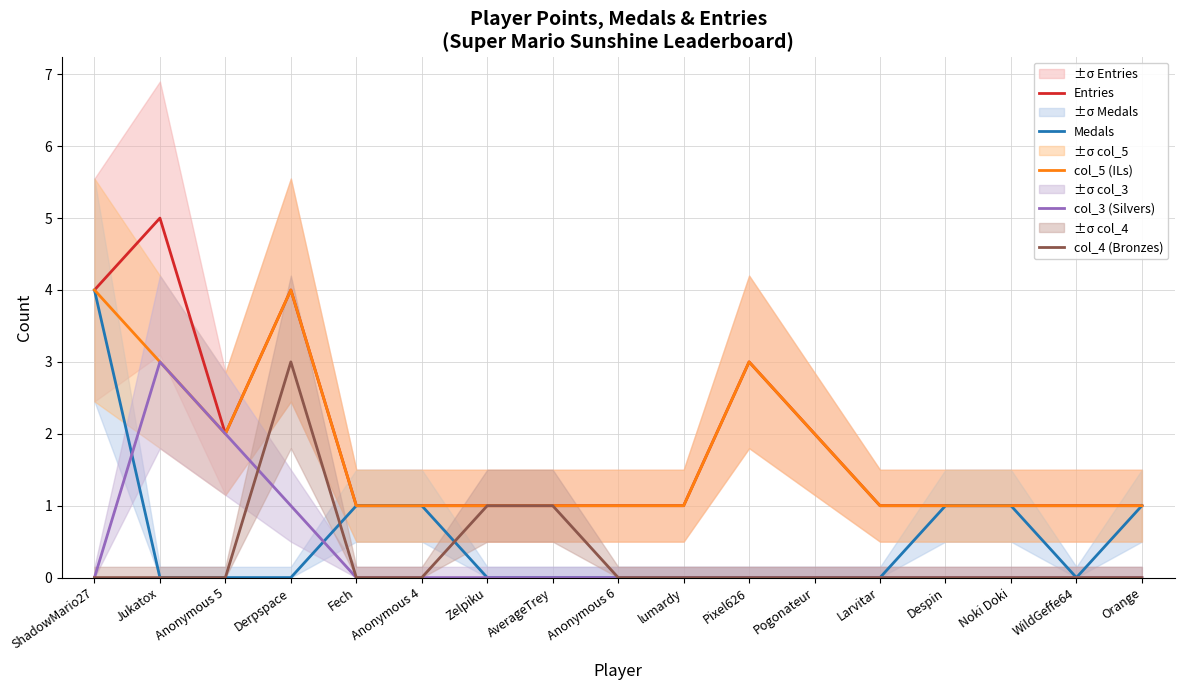

Reading left to right, transcribe all the data shown in this chart.

Entries: ShadowMario27=4	Jukatox=5	Anonymous 5=2	Derpspace=4	Fech=1	Anonymous 4=1	Zelpiku=1	AverageTrey=1	Anonymous 6=1	lumardy=1	Pixel626=3	Pogonateur=2	Larvitar=1	Despin=1	Noki Doki=1	WildGeffe64=1	Orange=1
Medals: ShadowMario27=4	Jukatox=0	Anonymous 5=0	Derpspace=0	Fech=1	Anonymous 4=1	Zelpiku=0	AverageTrey=0	Anonymous 6=0	lumardy=0	Pixel626=0	Pogonateur=0	Larvitar=0	Despin=1	Noki Doki=1	WildGeffe64=0	Orange=1
col_5 (ILs): ShadowMario27=4	Jukatox=3	Anonymous 5=2	Derpspace=4	Fech=1	Anonymous 4=1	Zelpiku=1	AverageTrey=1	Anonymous 6=1	lumardy=1	Pixel626=3	Pogonateur=2	Larvitar=1	Despin=1	Noki Doki=1	WildGeffe64=1	Orange=1
col_3 (Silvers): ShadowMario27=0	Jukatox=3	Anonymous 5=2	Derpspace=1	Fech=0	Anonymous 4=0	Zelpiku=0	AverageTrey=0	Anonymous 6=0	lumardy=0	Pixel626=0	Pogonateur=0	Larvitar=0	Despin=0	Noki Doki=0	WildGeffe64=0	Orange=0
col_4 (Bronzes): ShadowMario27=0	Jukatox=0	Anonymous 5=0	Derpspace=3	Fech=0	Anonymous 4=0	Zelpiku=1	AverageTrey=1	Anonymous 6=0	lumardy=0	Pixel626=0	Pogonateur=0	Larvitar=0	Despin=0	Noki Doki=0	WildGeffe64=0	Orange=0